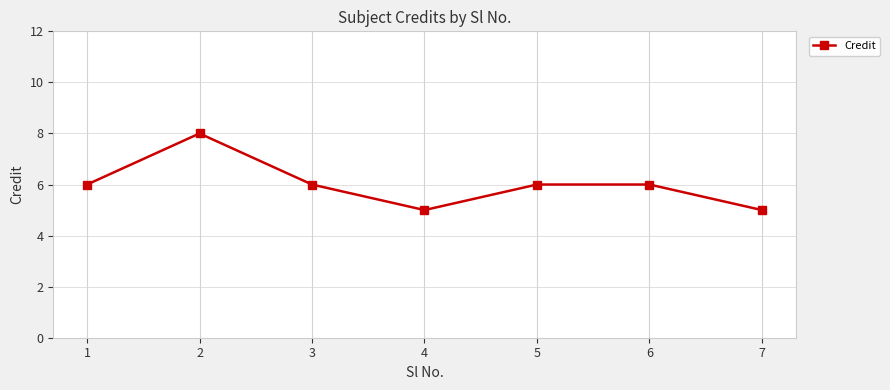

At which category does the data reach its first local peak?

2